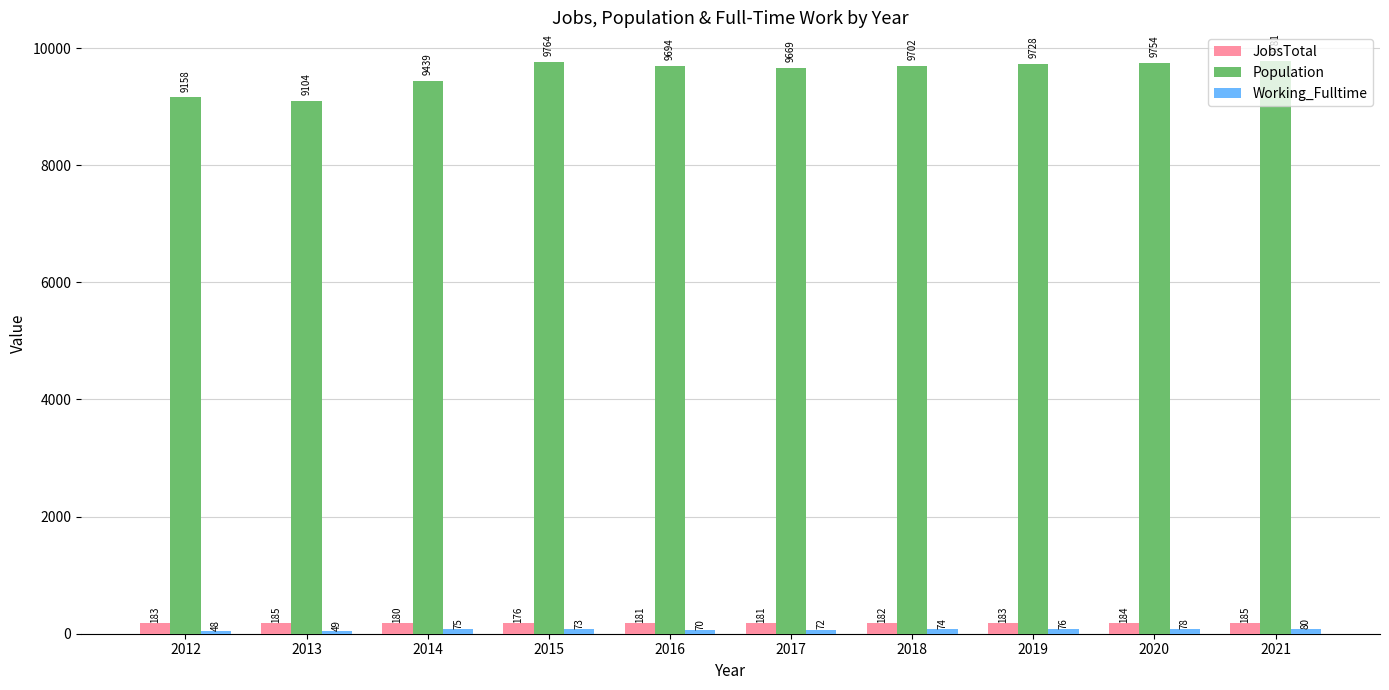

What is the difference between the maximum and minimum values in the Population series?

677